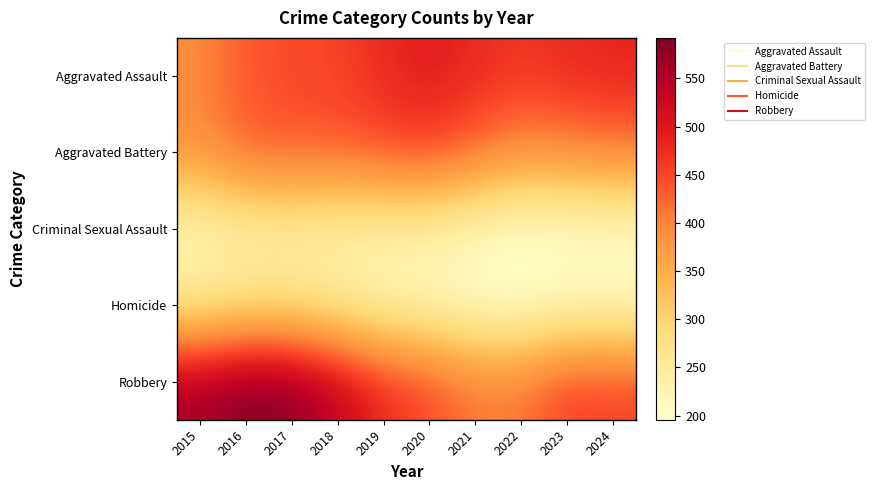

Which has a higher value, 2015 or 2023?

2023